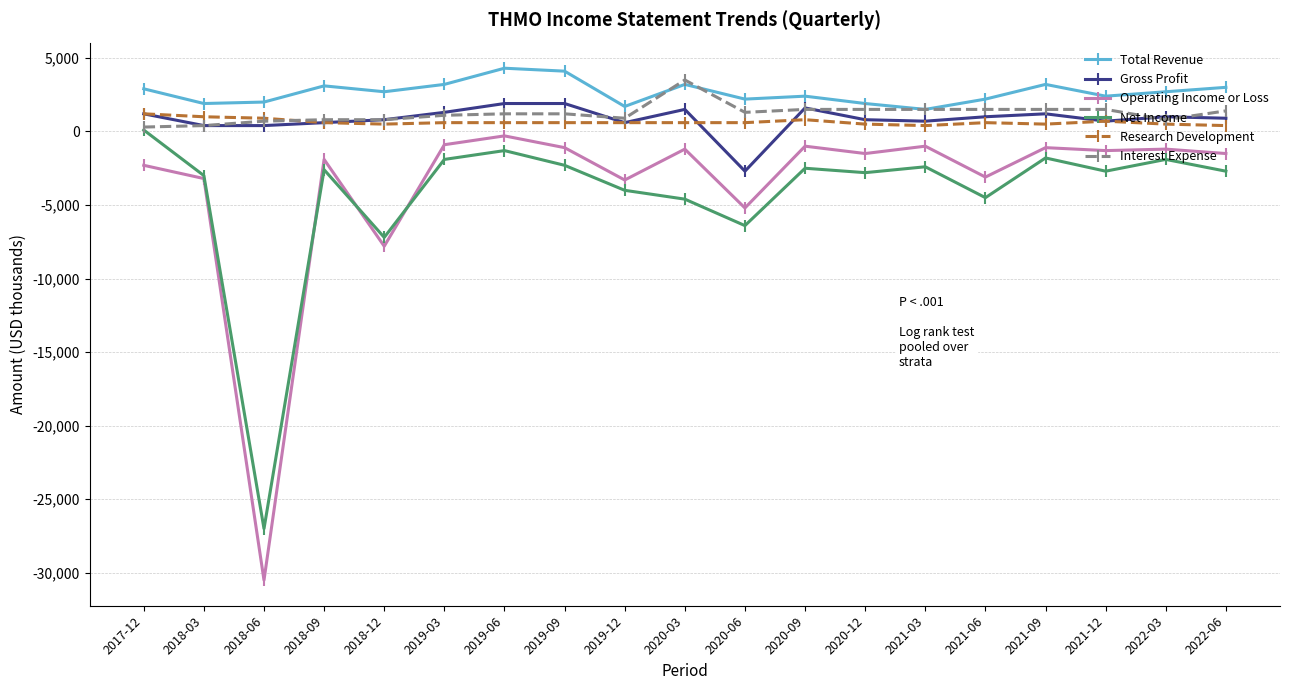

Where does the Total Revenue series first go above 2700?

2017-12